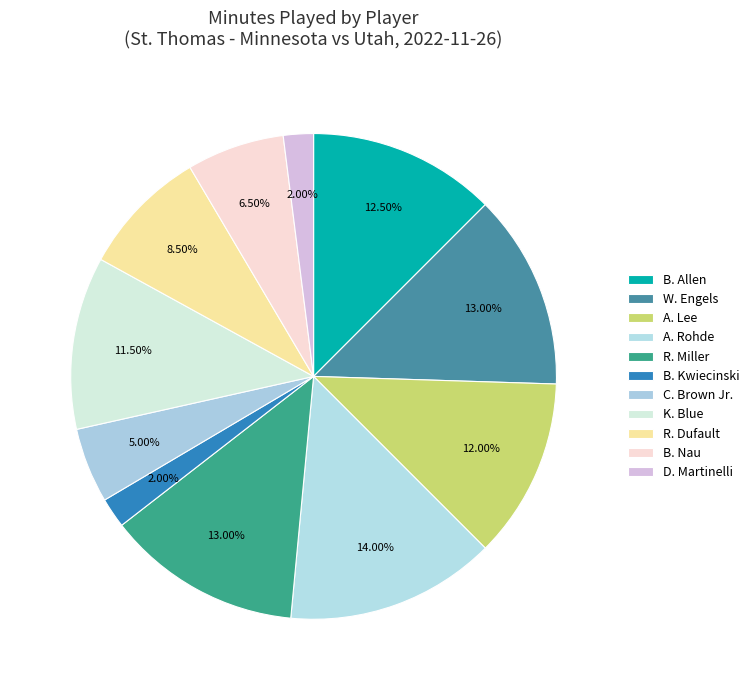

To the nearest percent, what is the difference between the largest and smallest slice percentages?

12%